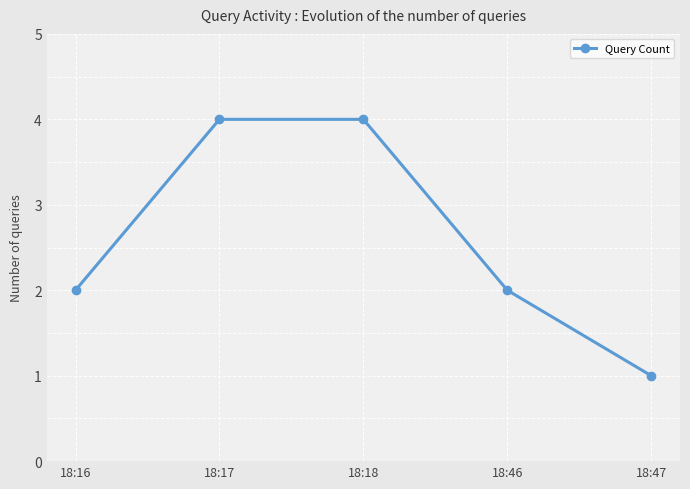

Which label corresponds to the smallest value in the chart?

18:47